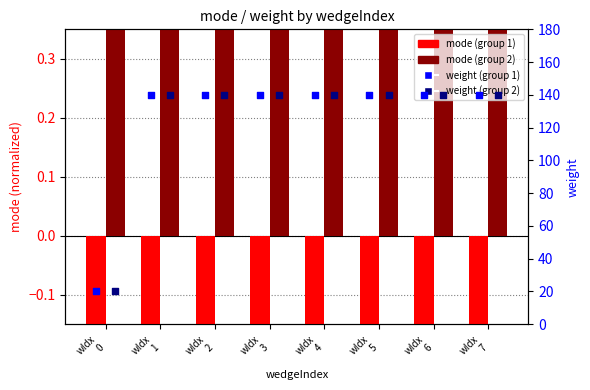

Which series has the widest spread of Y values?

weight (group 1)